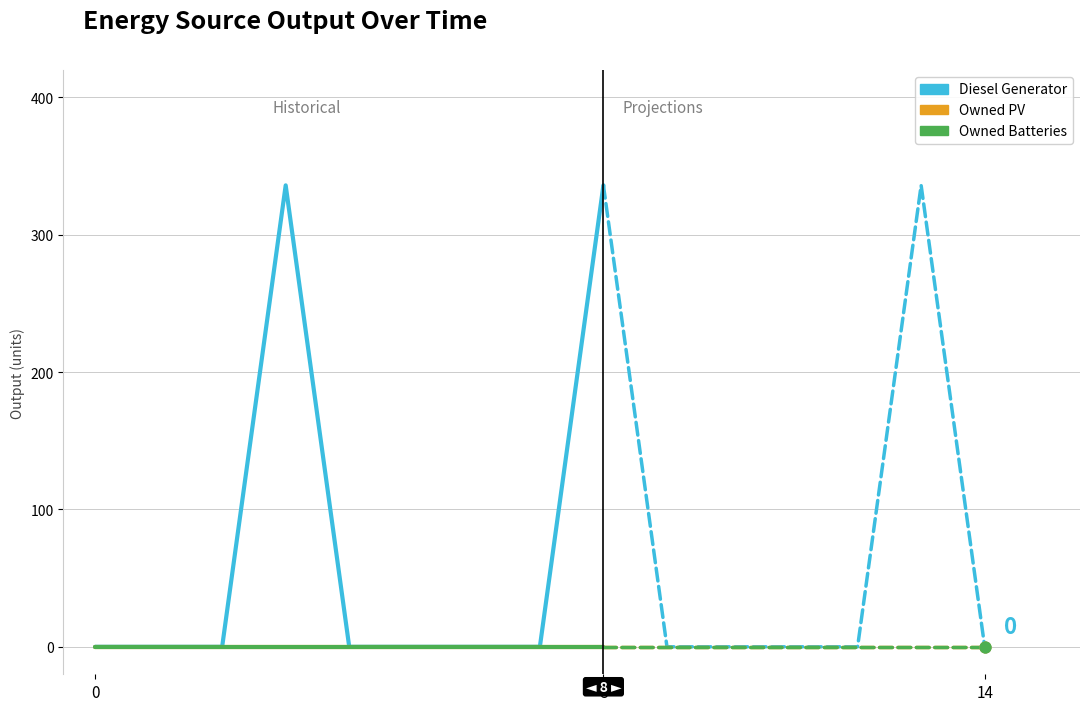

Which series has the largest total across all categories?

Diesel Generator